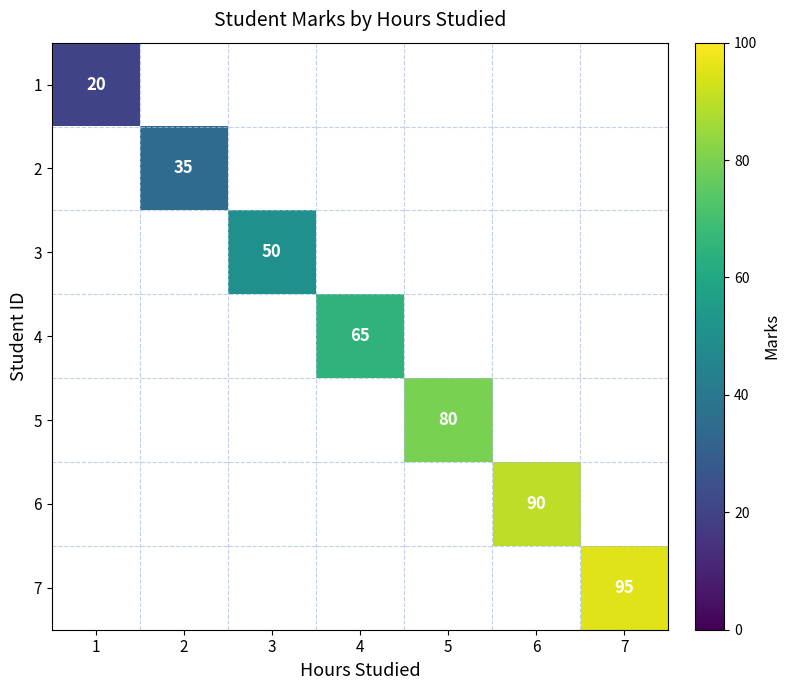

The 1 series shows 20 at 1. True or false?

True